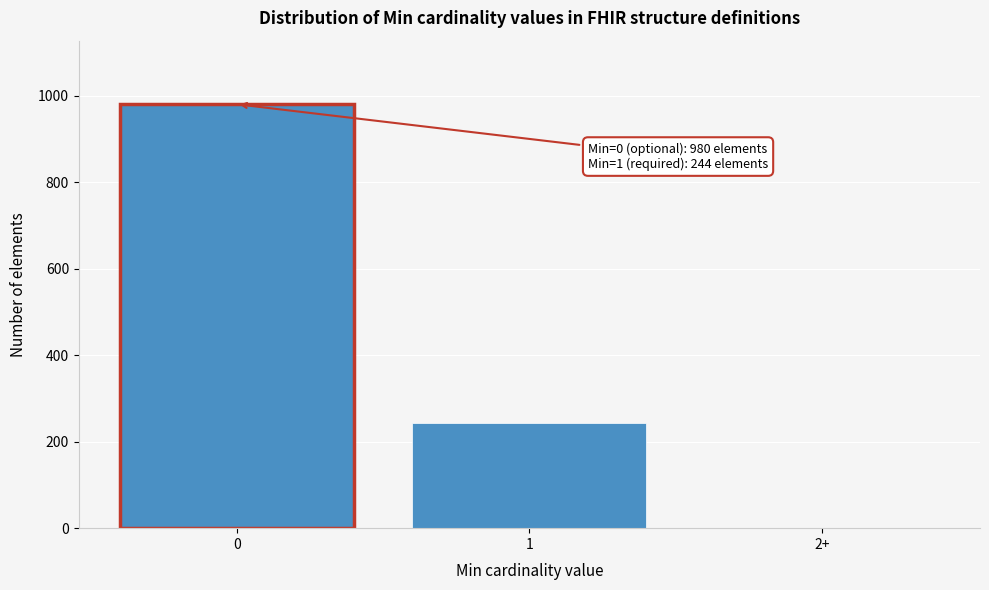

Reading left to right, list all the values displayed in this chart.

0=980	1=244	2+=0